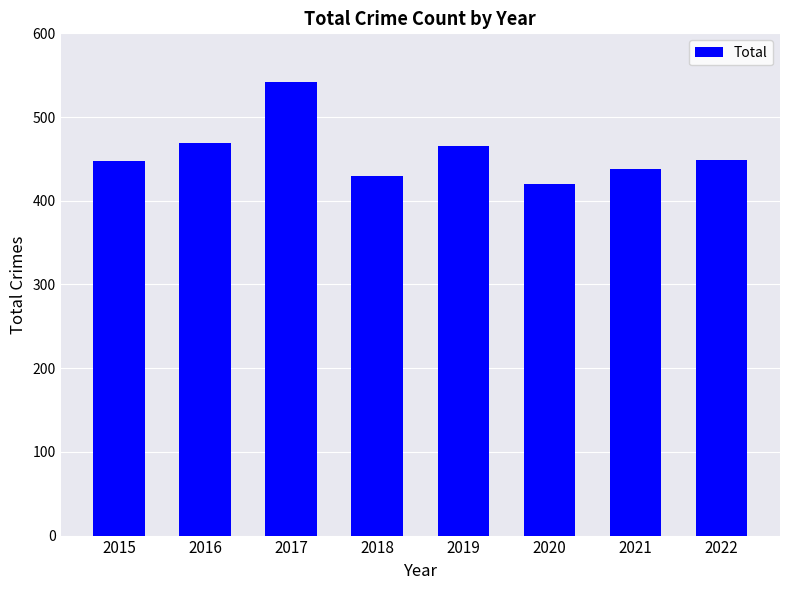

The value at 2016 is 469. True or false?

True